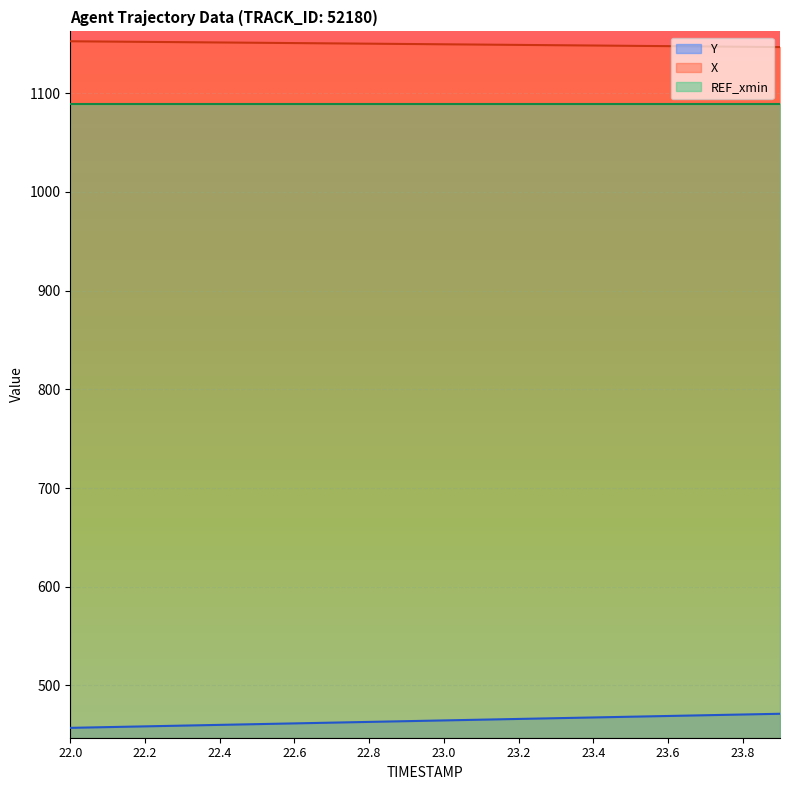

True or false: X has more than 1 points higher than both neighbors.

False